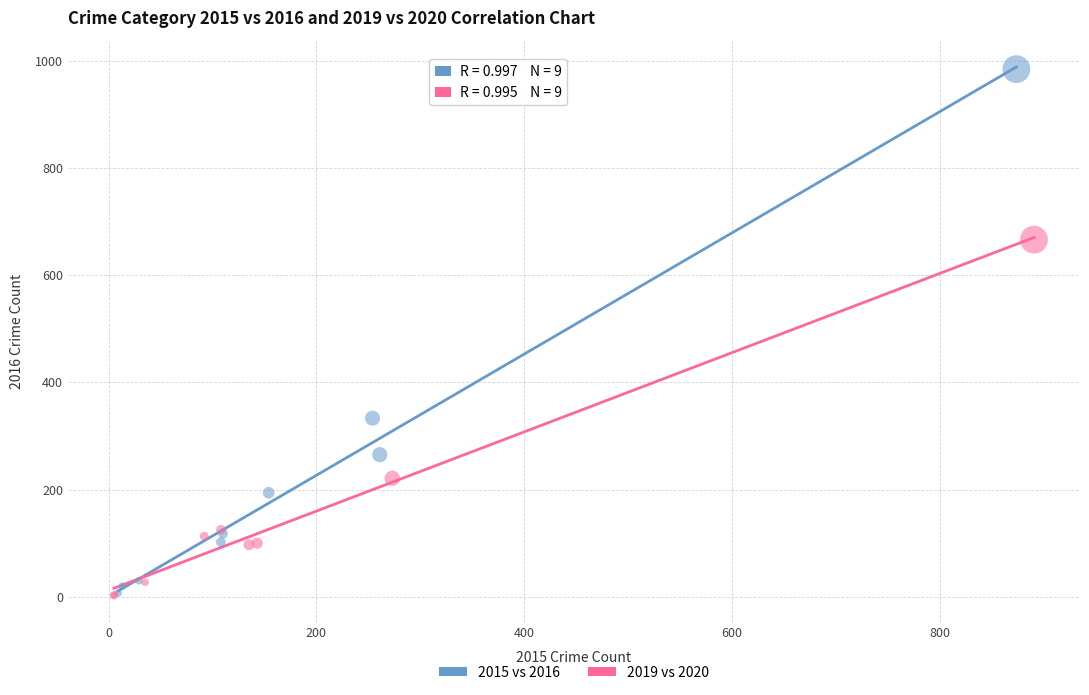

Which series has the widest spread of Y values?

2015 vs 2016